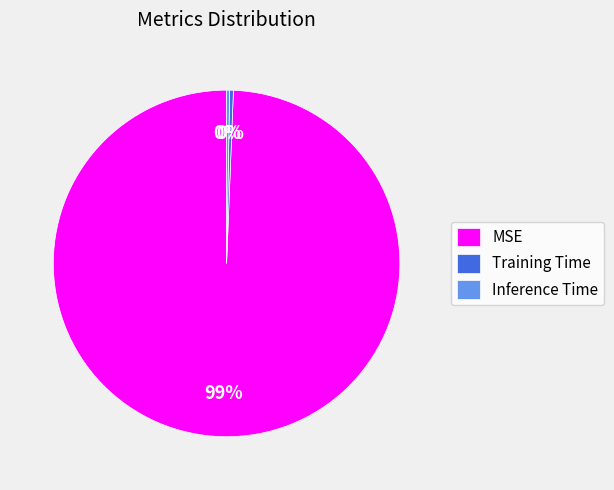

Which slice is the largest?

MSE